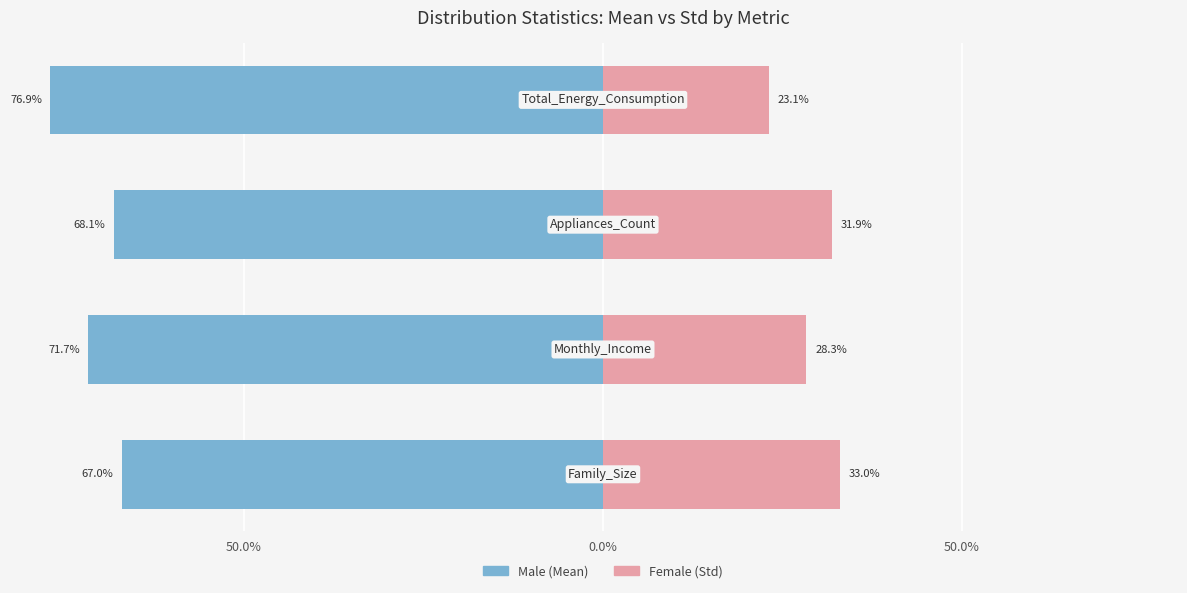

What are all the series names shown in the legend?

Male, Female